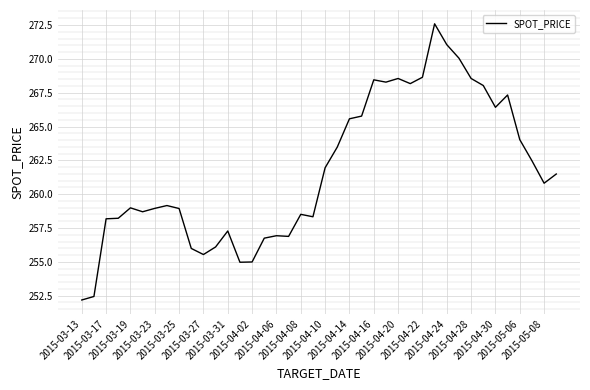

What is the minimum value shown in the chart?

252.2